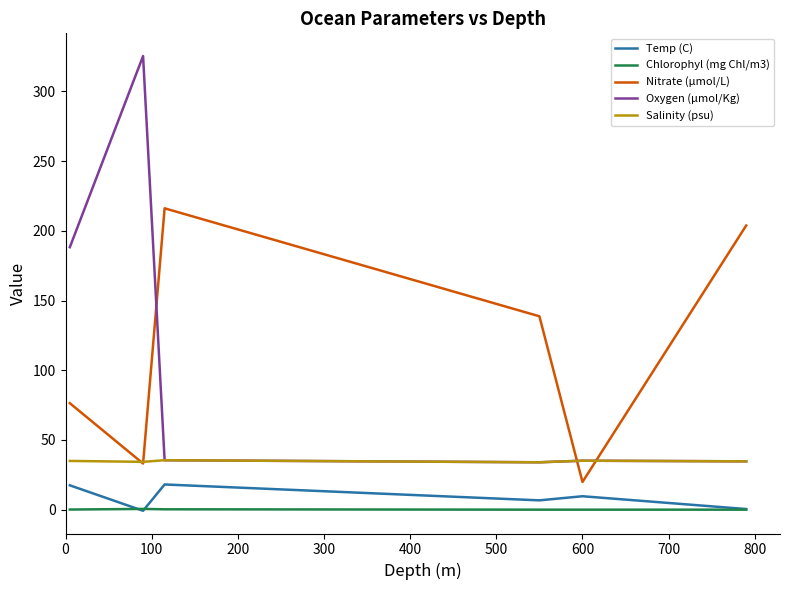

Rank the series by their maximum value, from highest to lowest.

Oxygen (µmol/Kg), Nitrate (µmol/L), Salinity (psu), Temp (C), Chlorophyl (mg Chl/m3)